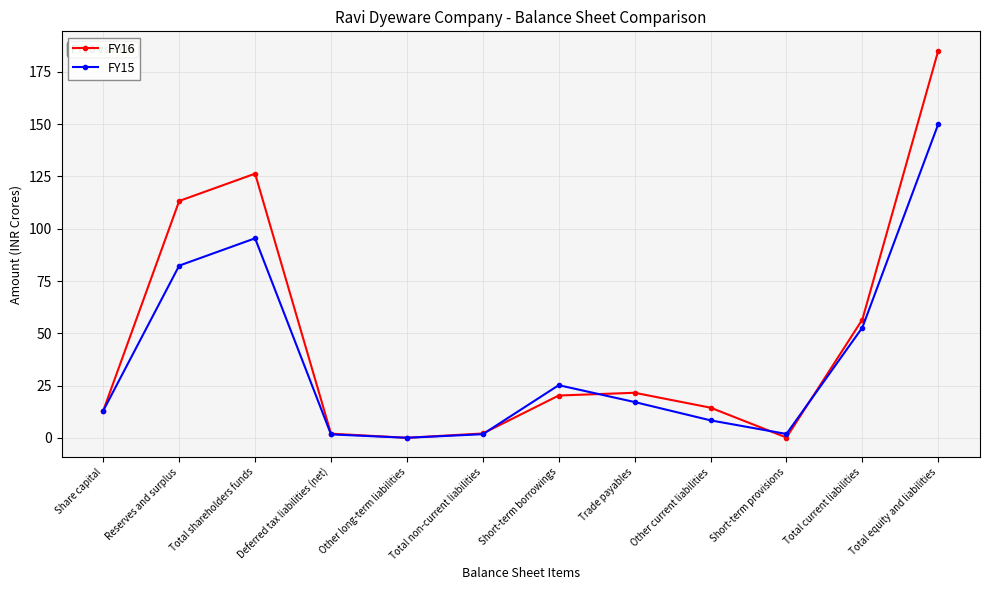

How many lines are shown in the chart?

2